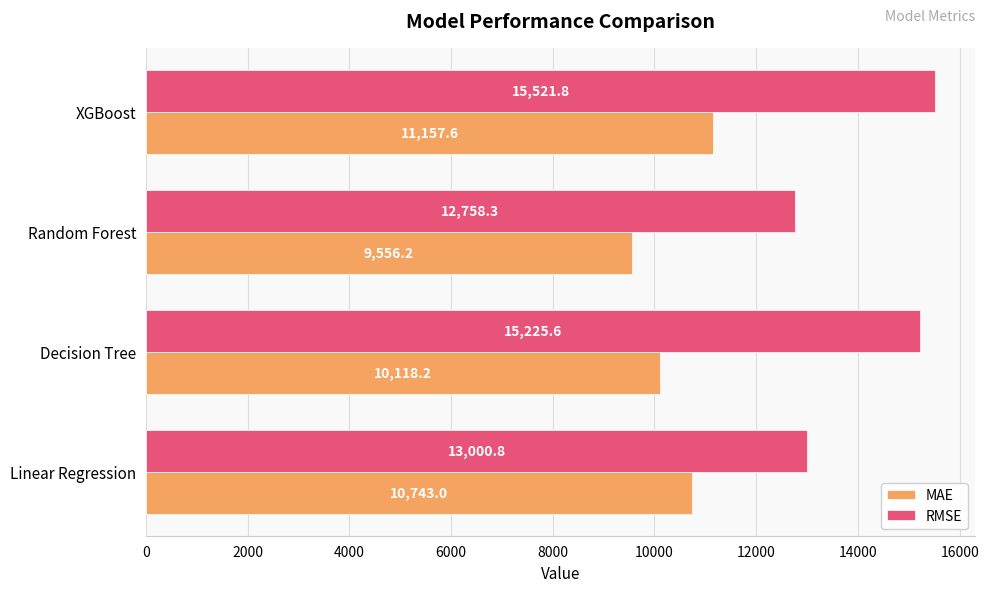

At which category does the chart reach its peak across all series?

XGBoost